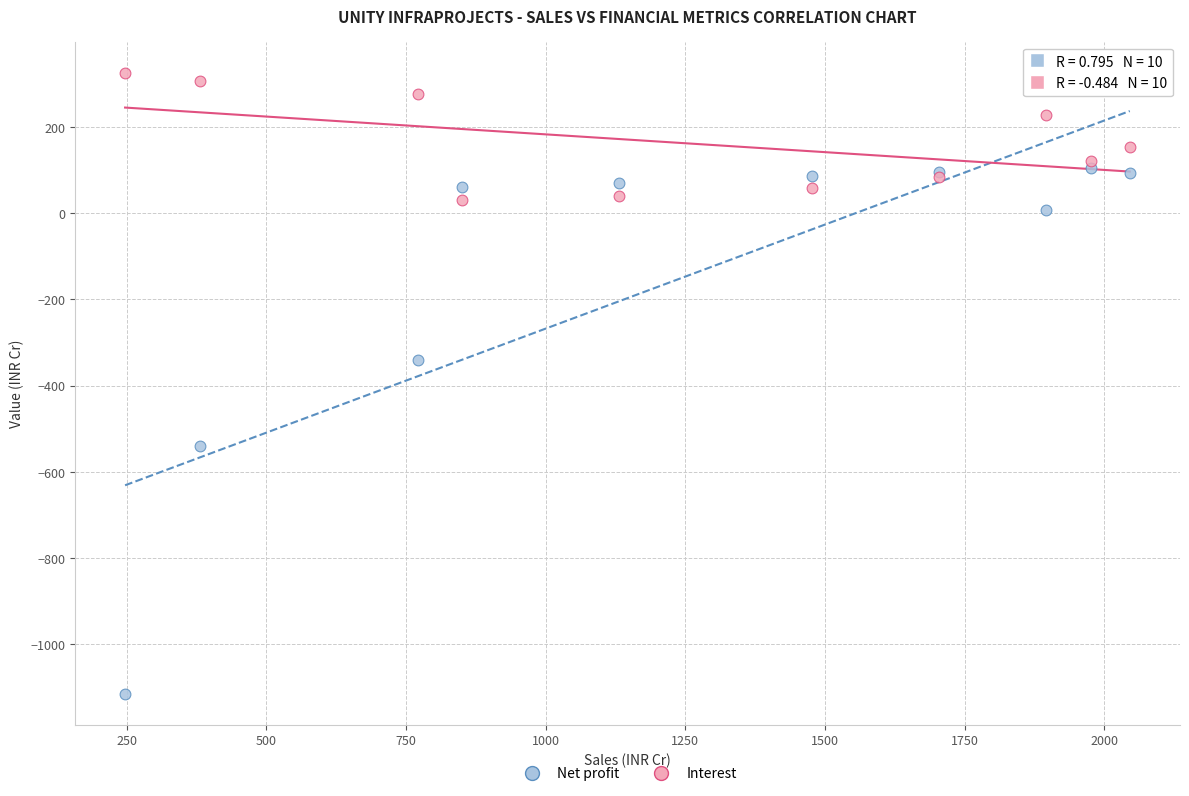

Across all series, what Y value is closest to -394?

-340.1